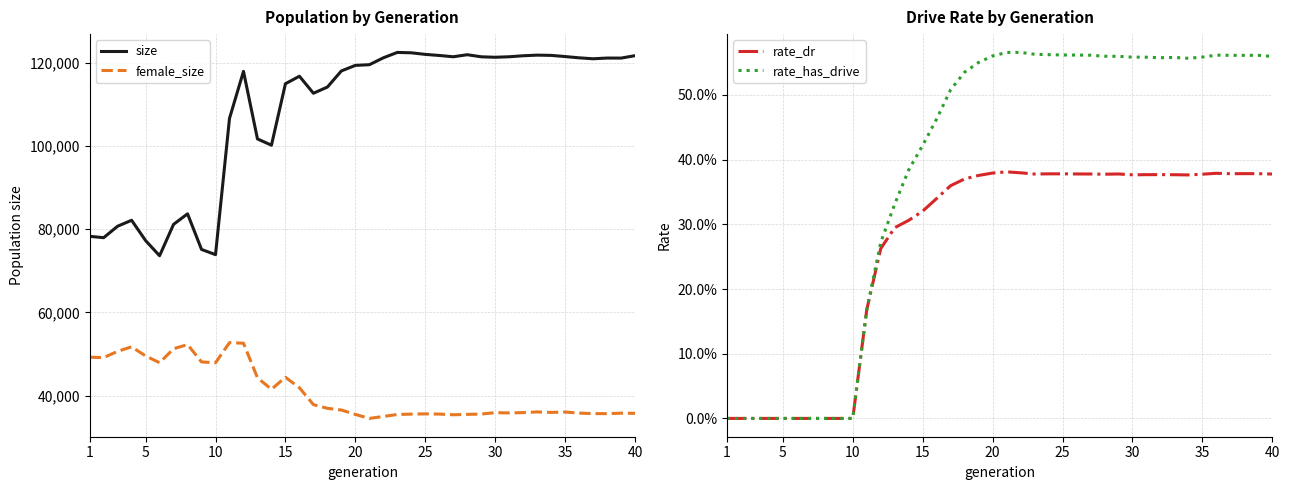

True or false: female_size and size cross at least once.

False